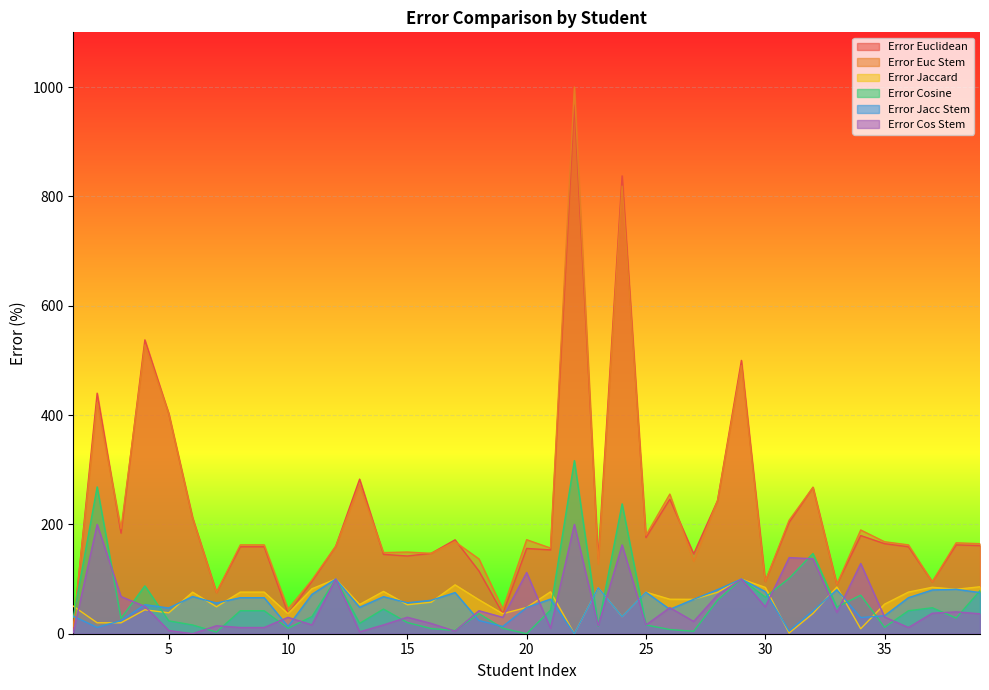

Reading right to left, extract all data points from this chart.

Error Euclidean: 39=161.2	38=162.5	37=95.0	36=159.1	35=164.7	34=179.5	33=90.2	32=267.7	31=203.8	30=95.8	29=500.0	28=243.5	27=146.1	26=246.2	25=176.0	24=837.5	23=136.8	22=966.7	21=153.3	20=156.0	19=36.7	18=114.7	17=171.8	16=147.1	15=142.2	14=145.2	13=282.8	12=160.0	11=95.8	10=36.7	9=159.1	8=159.1	7=75.4	6=212.0	5=402.9	4=537.5	3=184.0	2=440.0	1=7.0
Error Euc Stem: 39=164.7	38=166.2	37=95.0	36=162.5	35=168.2	34=189.8	33=90.2	32=267.7	31=207.6	30=95.8	29=490.6	28=243.5	27=132.6	26=255.4	25=180.0	24=818.8	23=127.4	22=1000.0	21=156.7	20=172.0	19=45.0	18=136.8	17=168.2	16=147.1	15=149.4	14=148.4	13=272.4	12=160.0	11=98.3	10=45.0	9=162.5	8=162.5	7=75.4	6=212.0	5=402.9	4=528.1	3=192.0	2=422.9	1=13.5
Error Jaccard: 39=85.9	38=81.2	37=85.0	36=76.1	35=54.1	34=9.1	33=85.4	32=37.1	31=1.3	30=84.7	29=100.0	28=75.8	27=62.9	26=63.1	25=76.0	24=31.3	23=84.2	22=0.0	21=76.7	20=48.0	19=36.7	18=62.1	17=89.4	16=57.6	15=53.0	14=77.4	13=53.4	12=100.0	11=82.2	10=36.7	9=76.1	8=76.1	7=49.2	6=76.0	5=38.2	4=43.7	3=20.0	2=20.0	1=50.4
Error Cosine: 39=78.8	38=28.8	37=47.5	36=42.0	35=11.8	34=70.5	33=48.8	32=146.8	31=101.3	30=66.9	29=100.0	28=61.3	27=4.5	26=7.7	25=16.0	24=237.5	23=13.7	22=316.7	21=43.3	20=0.0	19=10.0	18=36.8	17=5.9	16=9.4	15=20.5	14=45.2	13=19.0	12=100.0	11=31.4	10=10.0	9=42.0	8=42.0	7=3.1	6=16.0	5=23.5	4=87.5	3=28.0	2=268.6	1=29.6
Error Jacc Stem: 39=75.3	38=81.2	37=80.0	36=65.9	35=32.9	34=29.5	33=80.5	32=41.9	31=5.1	30=77.1	29=100.0	28=80.6	27=62.9	26=44.6	25=76.0	24=31.3	23=84.2	22=0.0	21=63.3	20=48.0	19=13.3	18=24.2	17=75.3	16=61.2	15=56.6	14=67.7	13=48.3	12=100.0	11=72.0	10=13.3	9=65.9	8=65.9	7=56.2	6=68.0	5=47.1	4=53.1	3=24.0	2=11.4	1=32.2
Error Cos Stem: 39=36.5	38=40.0	37=37.5	36=11.4	35=30.6	34=128.4	33=39.0	32=137.1	31=139.2	30=49.2	29=100.0	28=71.0	27=22.5	26=47.7	25=16.0	24=162.5	23=14.7	22=200.0	21=10.0	20=112.0	19=30.0	18=42.1	17=4.7	16=18.8	15=30.1	14=16.1	13=3.4	12=100.0	11=16.1	10=30.0	9=11.4	8=11.4	7=14.6	6=0.0	5=5.9	4=50.0	3=68.0	2=200.0	1=1.7